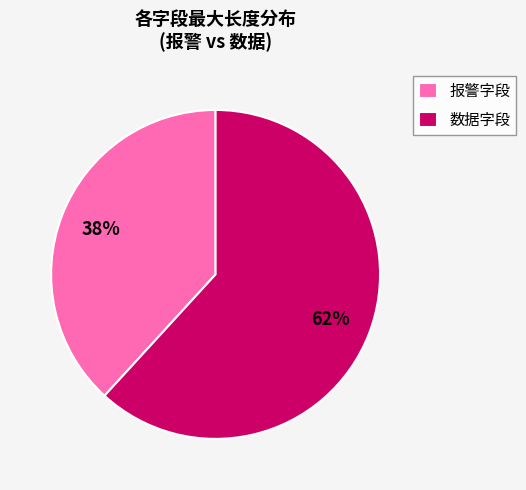

How many segments does this pie chart have?

2